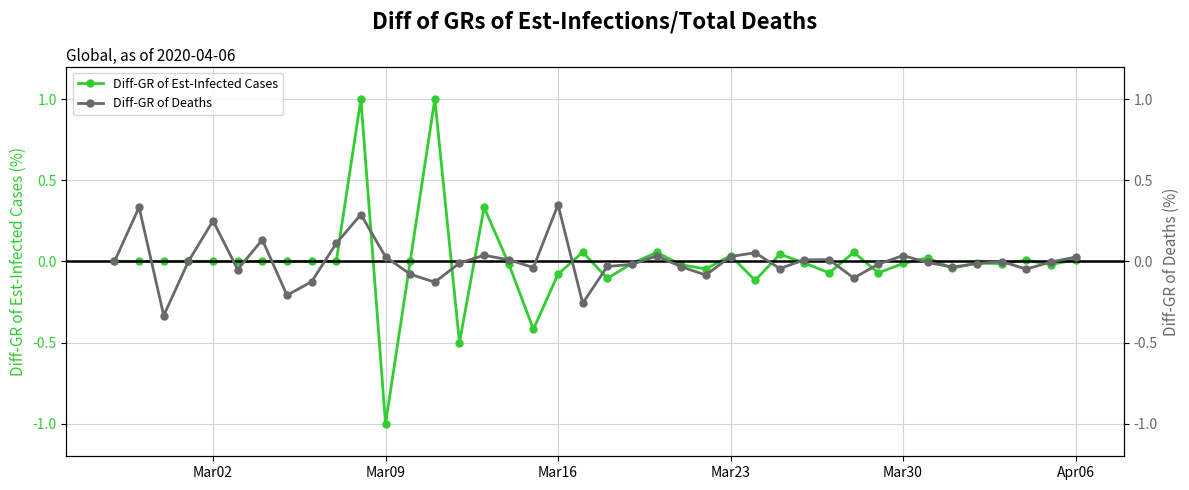

After their last crossing, which series has the higher values: Diff-GR of Deaths or Diff-GR of Est-Infected Cases?

Diff-GR of Deaths